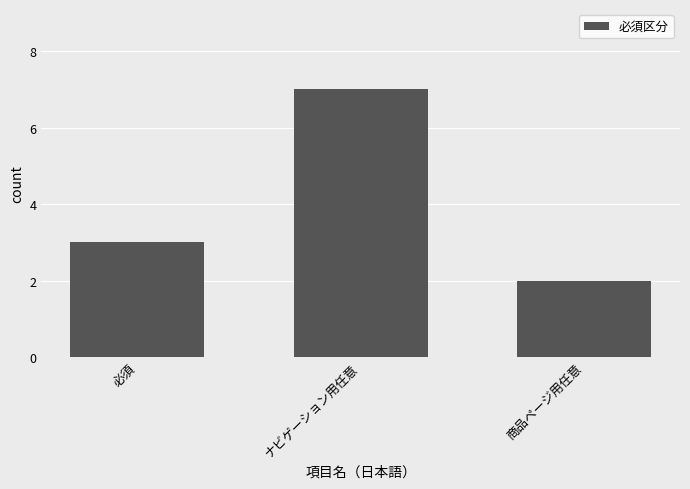

What is the label of the 3rd bar from the left?

商品ページ用任意